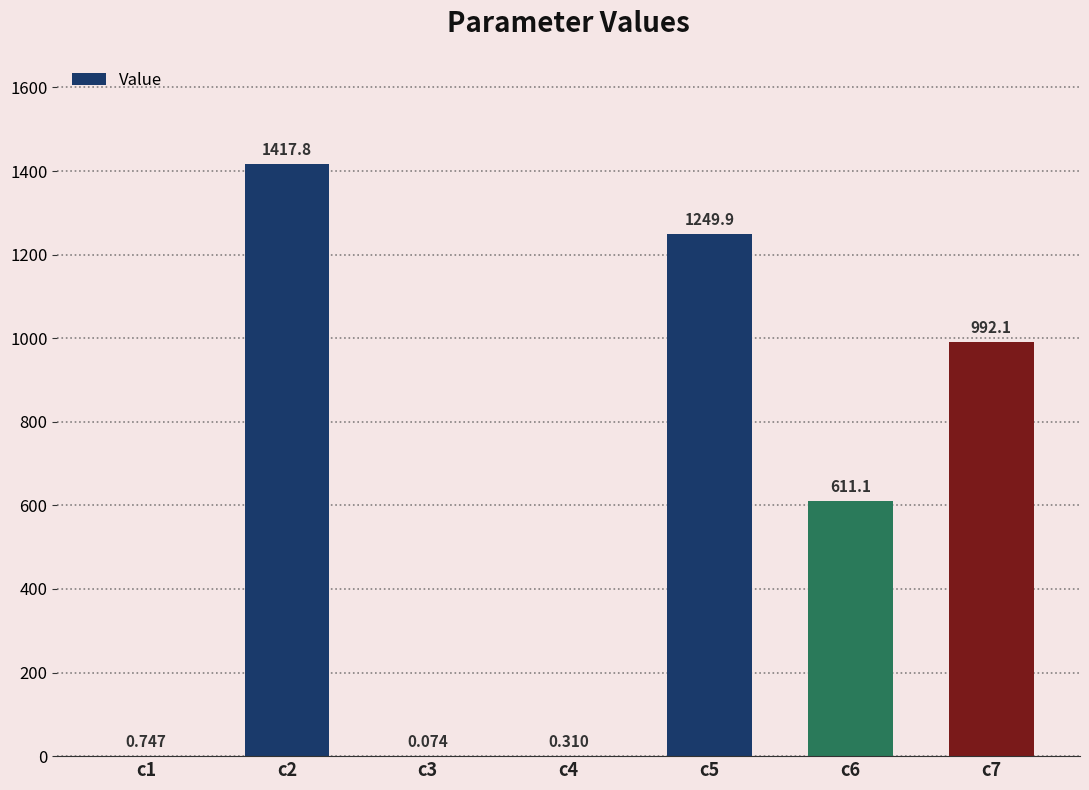

How many series are shown in this chart?

1